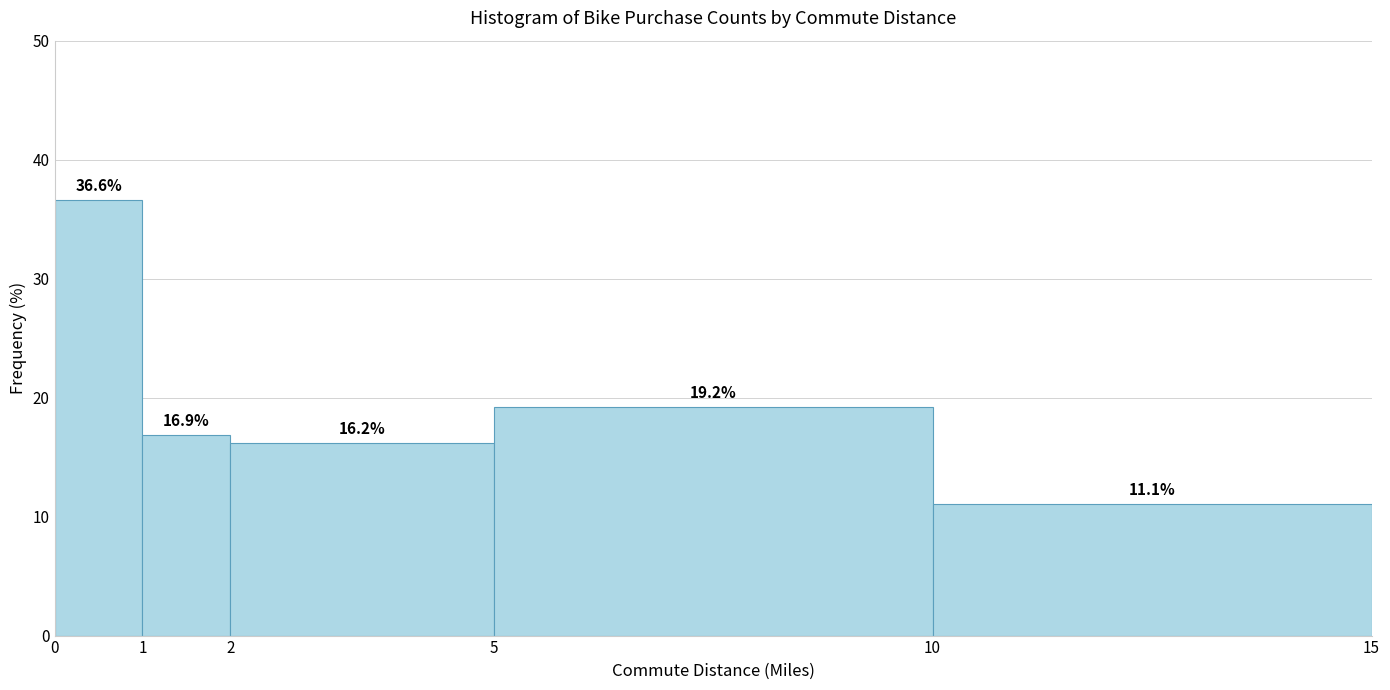

Reading left to right, list every bar in this chart as the range it spans on the x-axis followed by its height.

0 to 1: 36.6
1 to 2: 16.9
2 to 5: 16.2
5 to 10: 19.2
10 to 15: 11.1